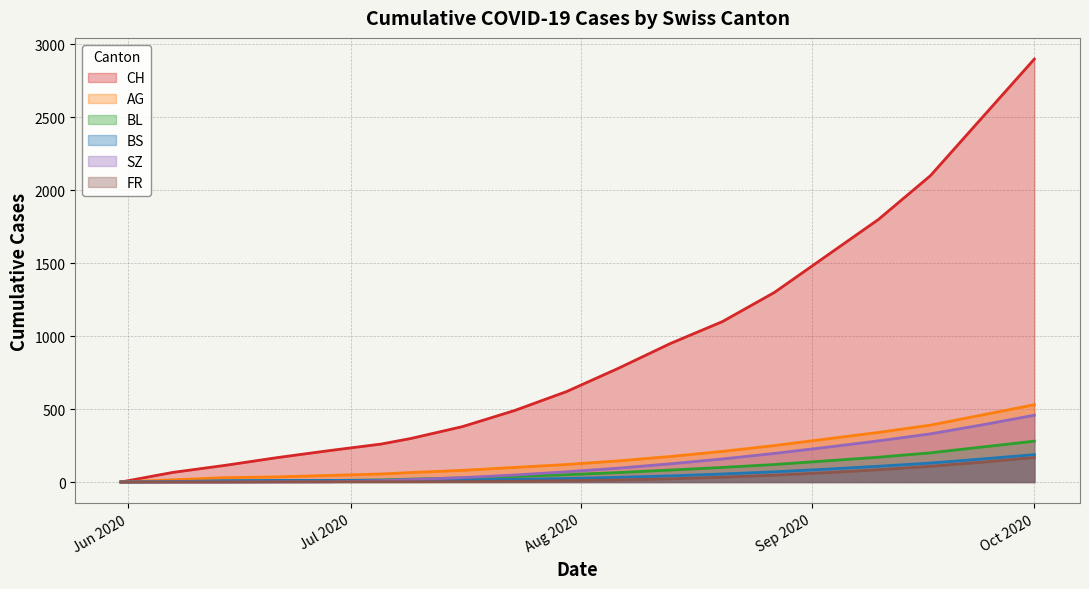

The value of BS at 2020-08-20 is 31. True or false?

False